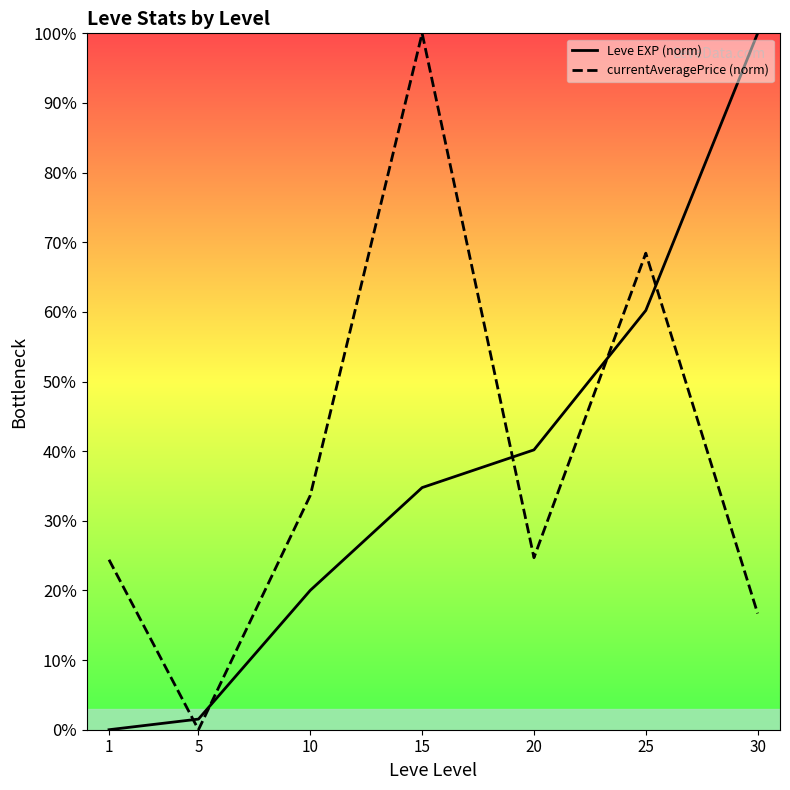

Reading left to right, what are all the values shown in this chart?

Leve EXP (norm): 1=0.0	5=1.5	10=20.0	15=34.8	20=40.2	25=60.2	30=100.0
currentAveragePrice (norm): 1=24.4	5=0.0	10=33.7	15=100.0	20=24.7	25=68.4	30=16.7